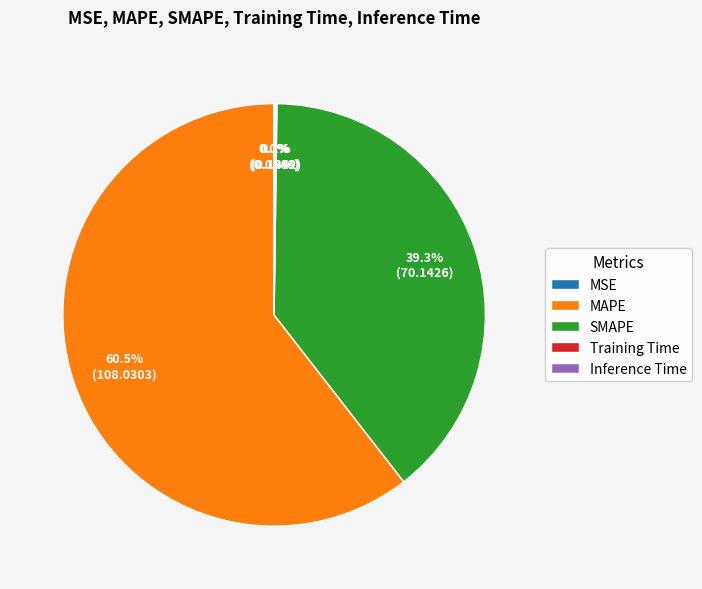

What is the largest slice in the pie chart?

MAPE